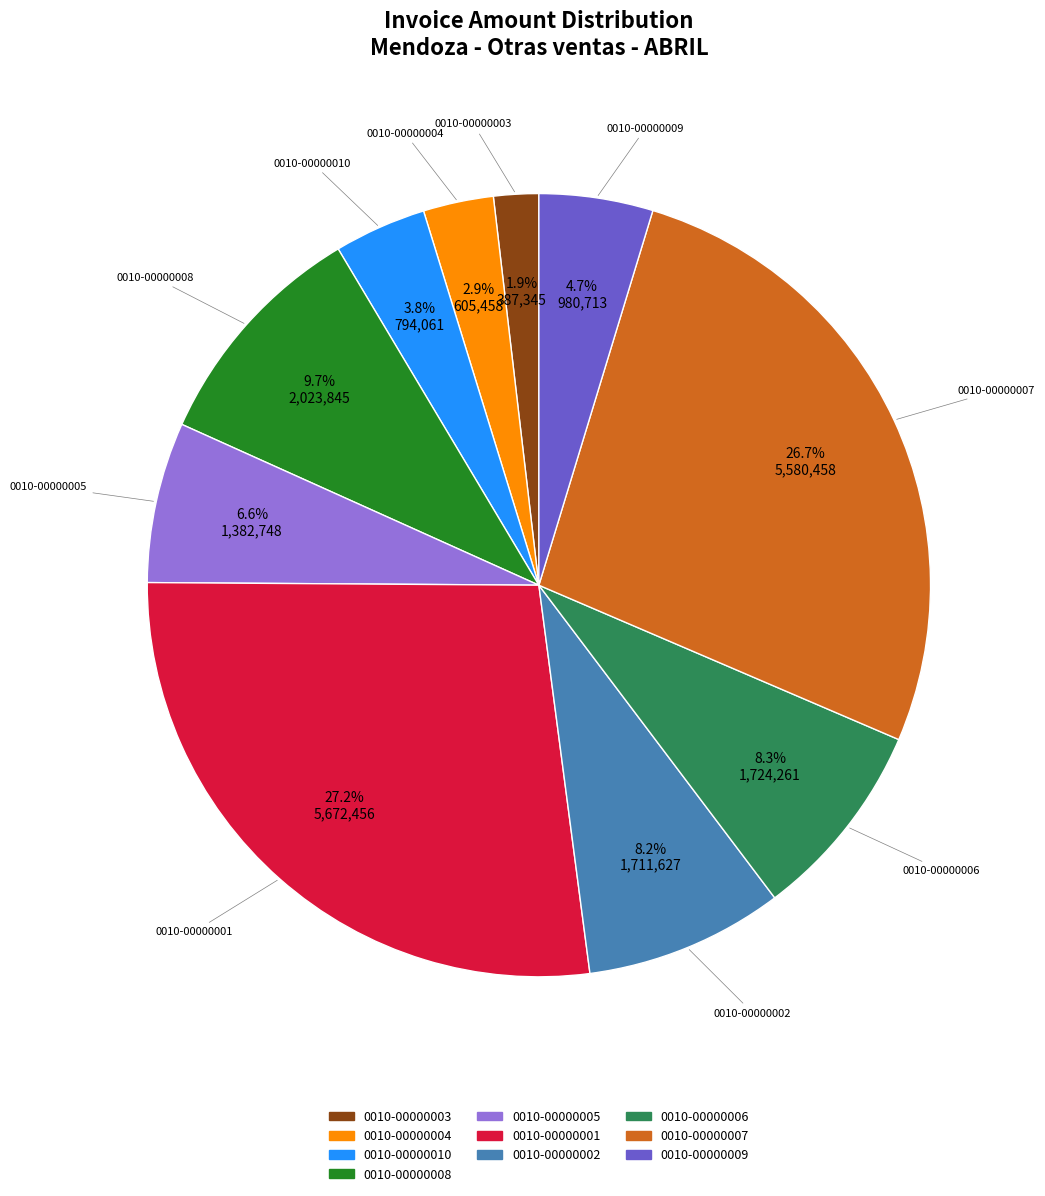

Count the number of slices in the pie.

10